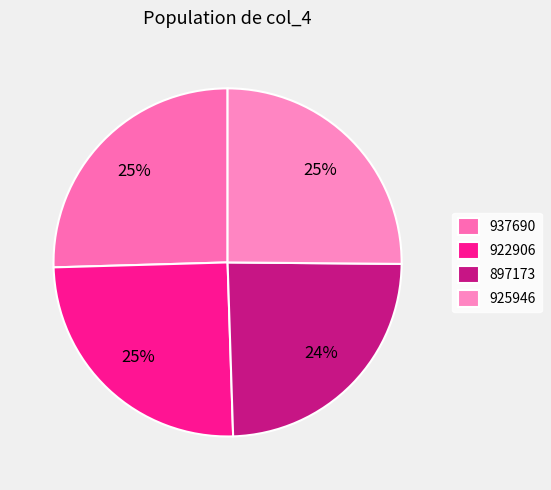

What percentage do 922906 and 925946 together represent?

50.2%